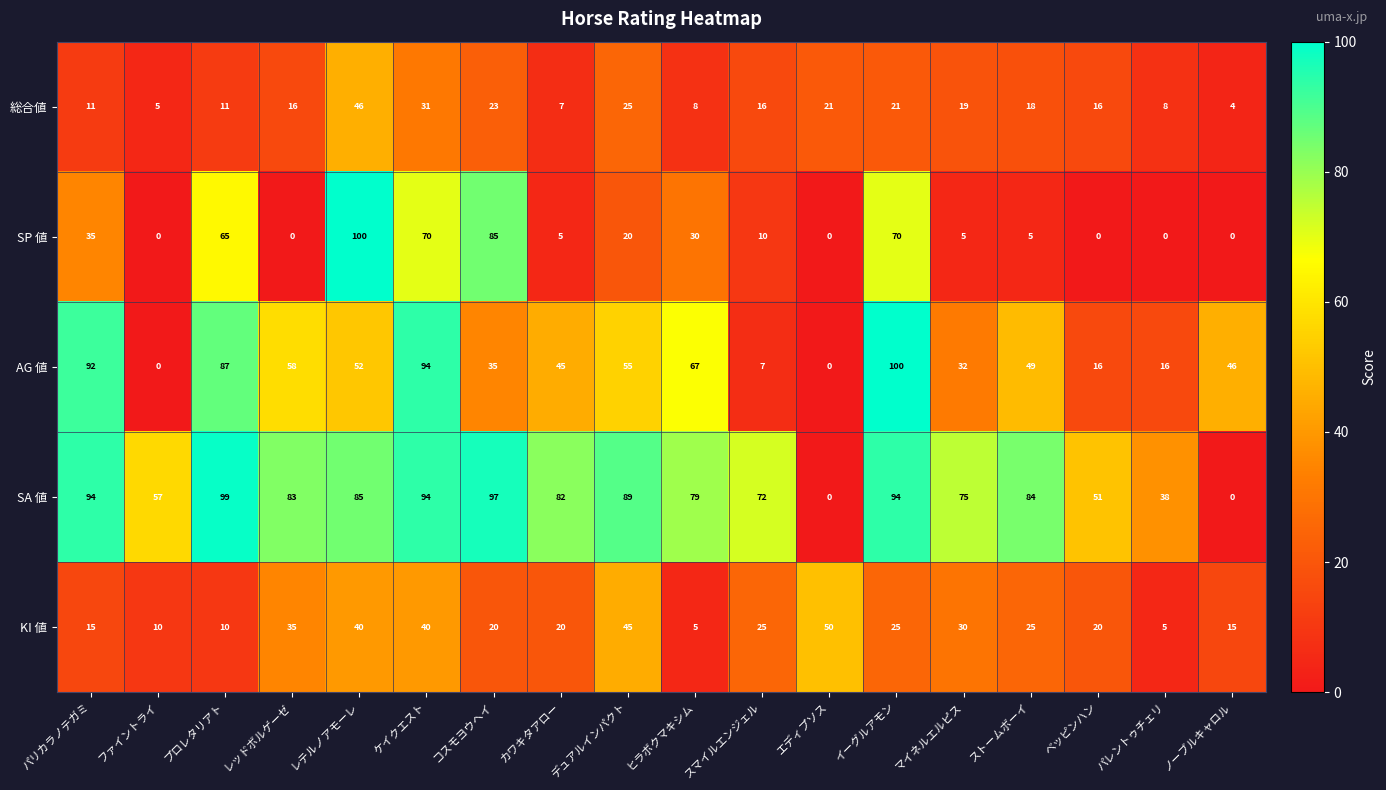

How many series are shown in this chart?

5